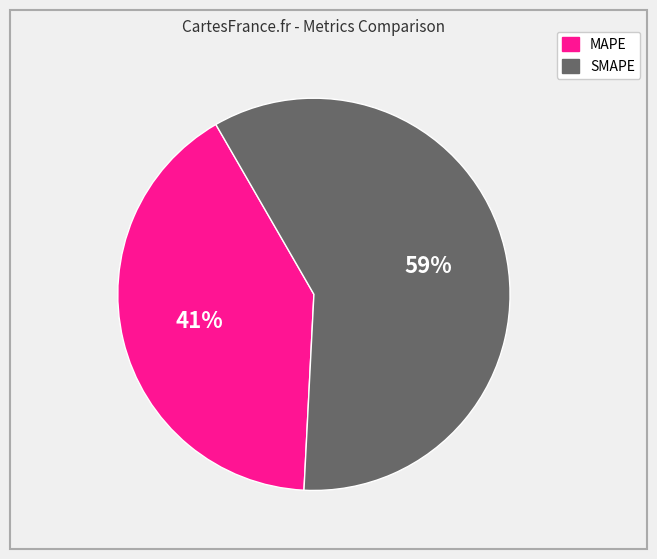

True or false: SMAPE accounts for 59% of the total.

True